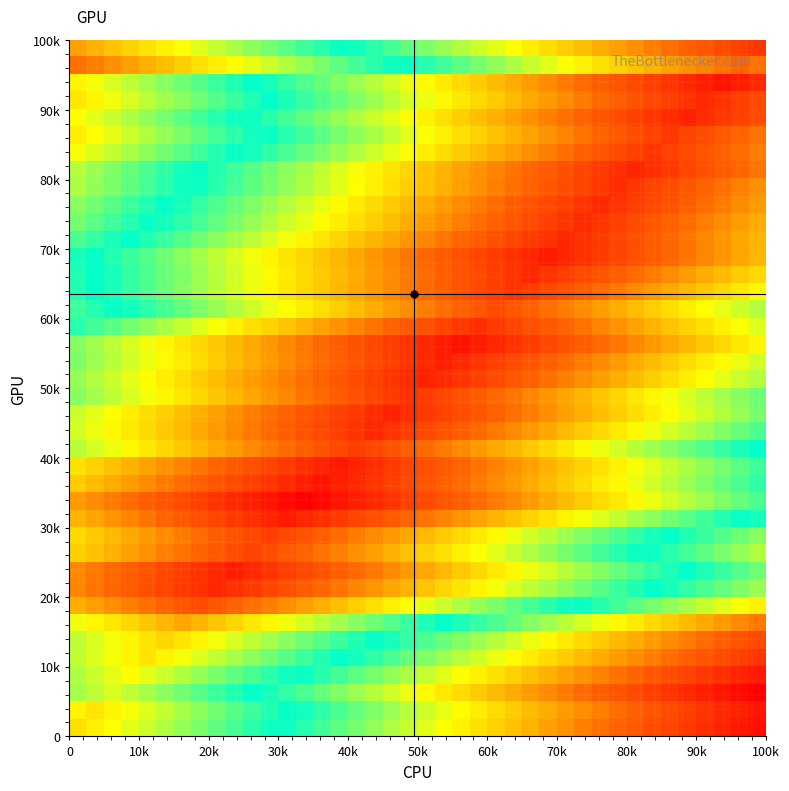

How many series are shown in this chart?

40